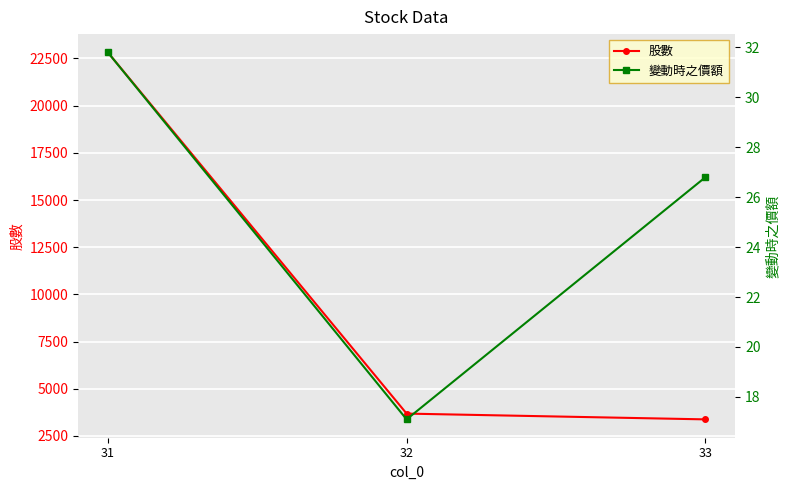

Rank the categories by 股數 value from highest to lowest.

31, 32, 33